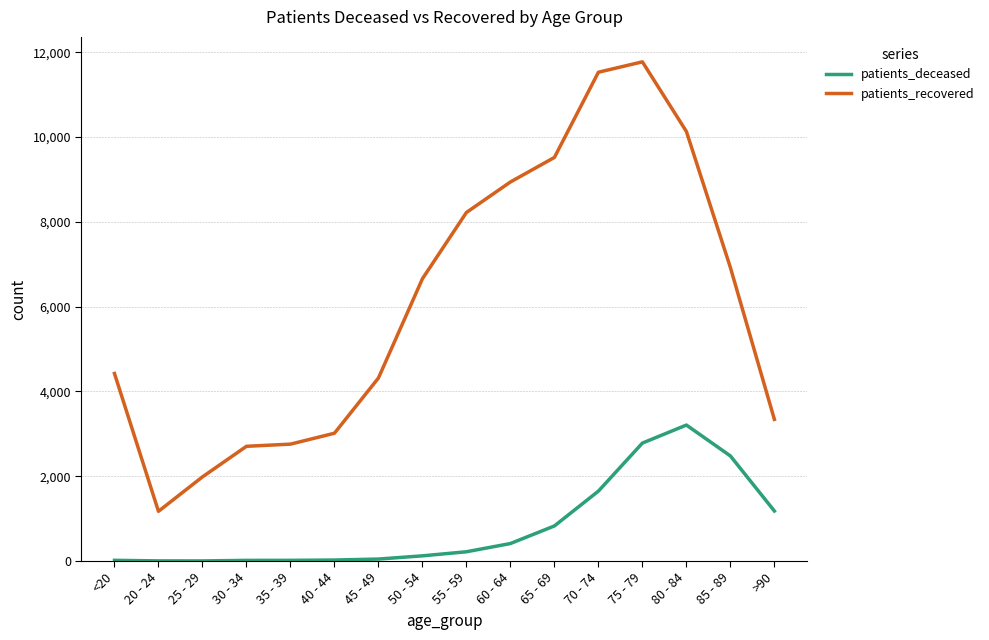

True or false: patients_deceased and patients_recovered intersect in this chart.

False